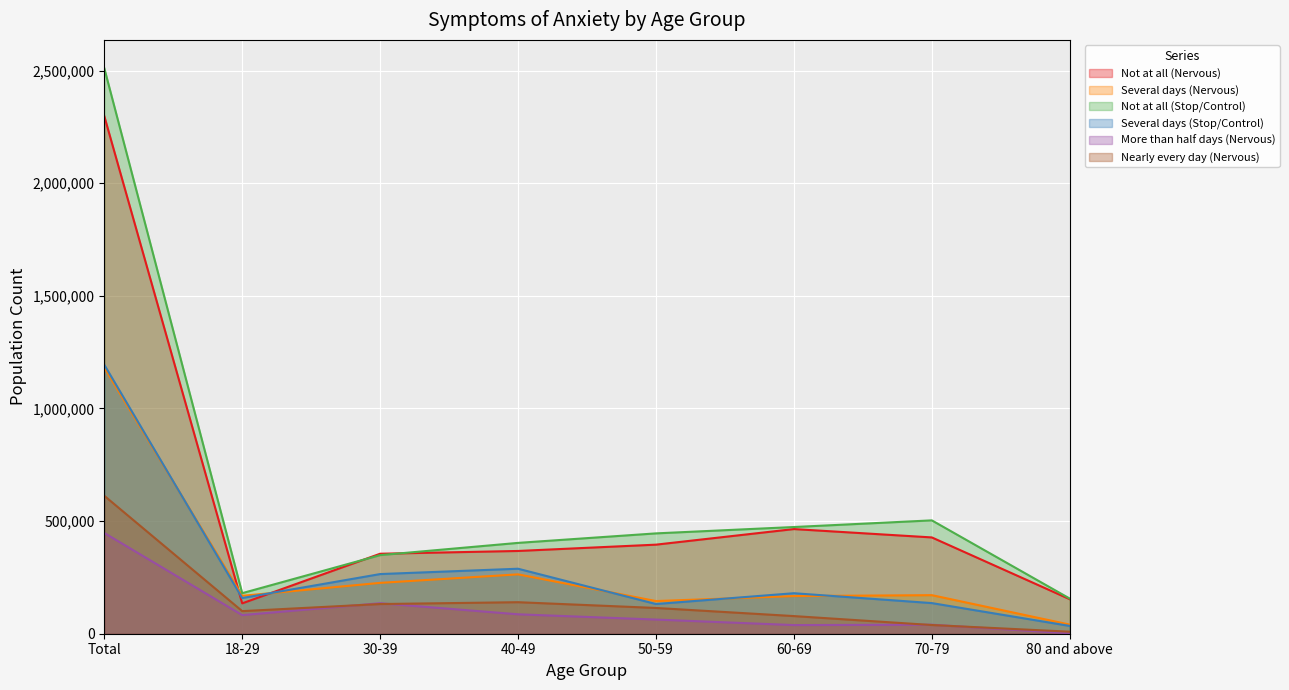

What position from the right is Total?

8